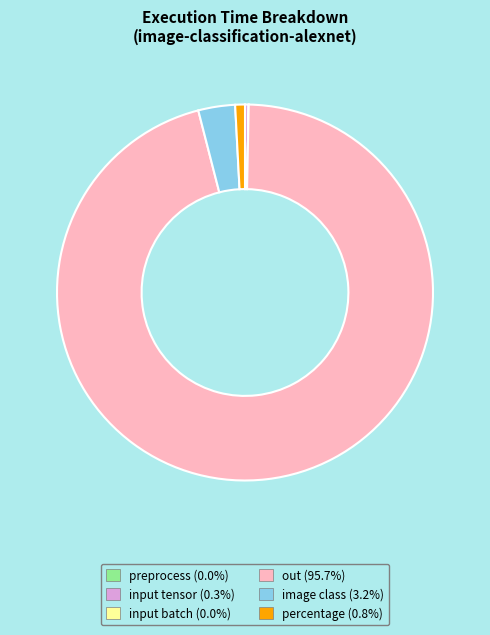

Between image class and input tensor, which is larger?

image class